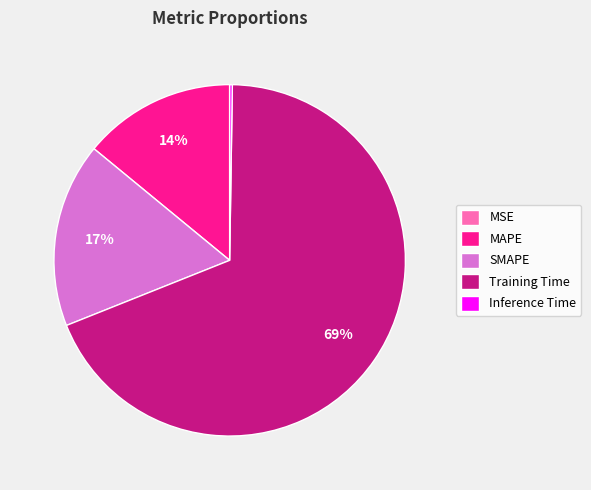

Between MAPE and SMAPE, which is larger?

SMAPE